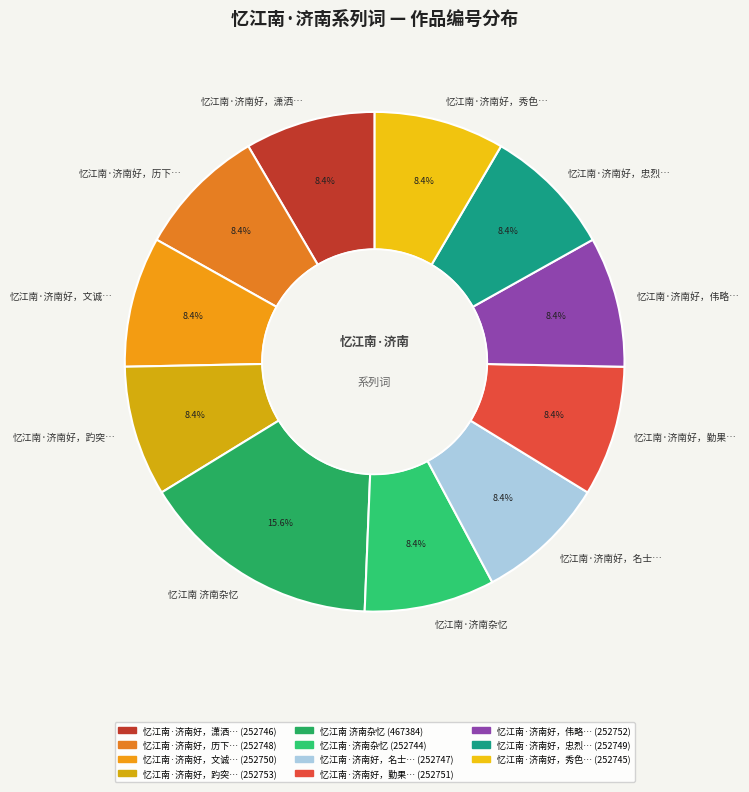

How many slices are in this pie chart?

11